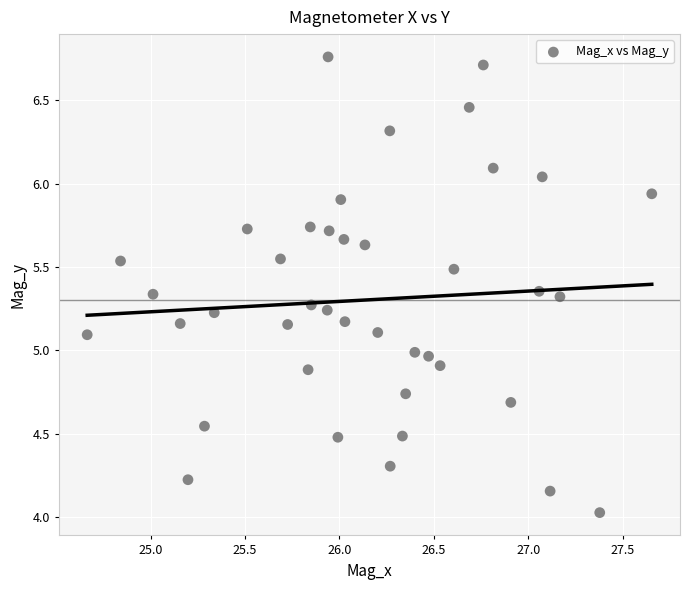

What is the range of X values (max minus min)?

3.0